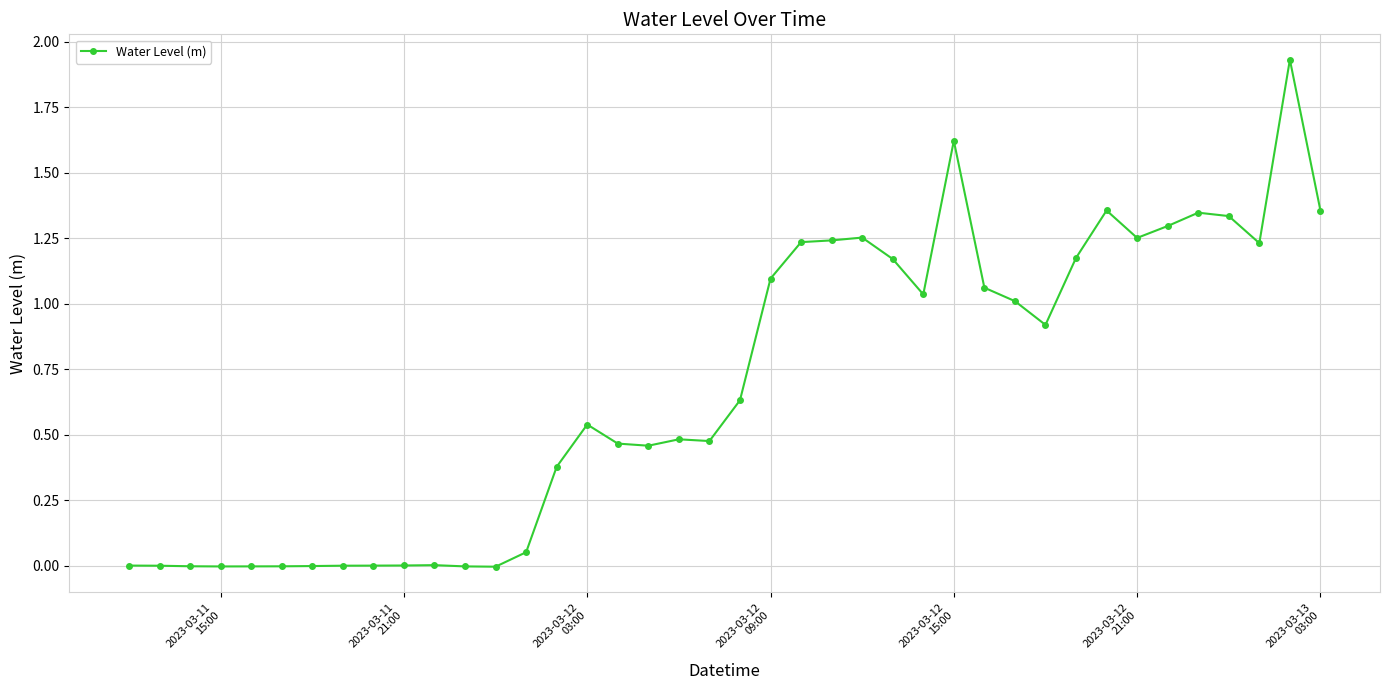

True or false: the data has more than 0 interior local peaks.

True